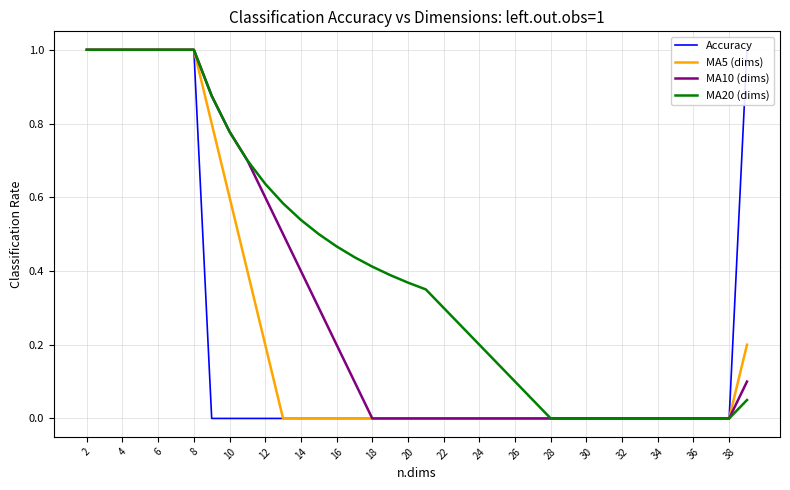

Is it true that MA5 (dims) equals -0.3 at 22?

False